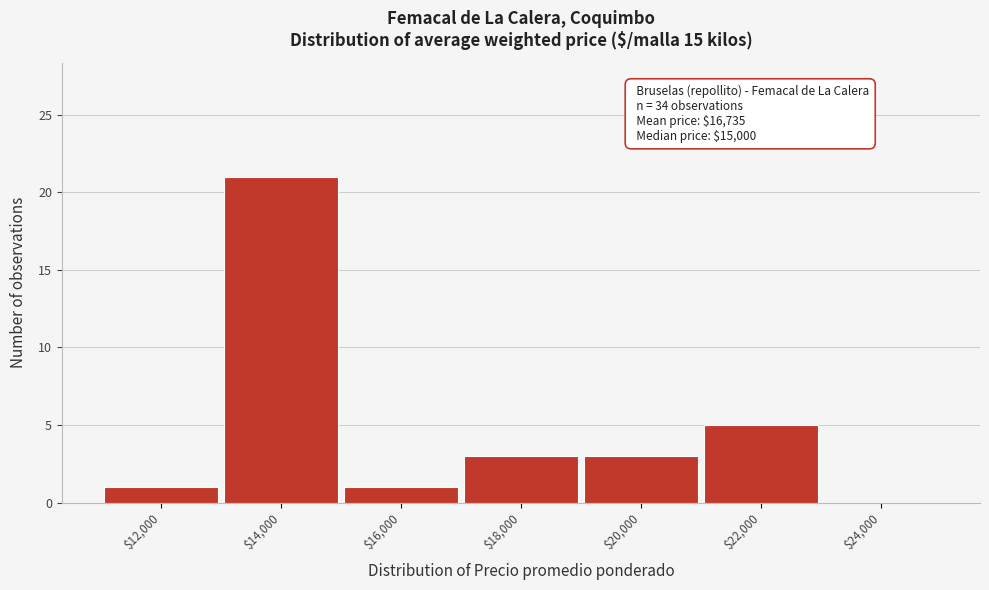

Which label corresponds to the largest value in the chart?

$14,000